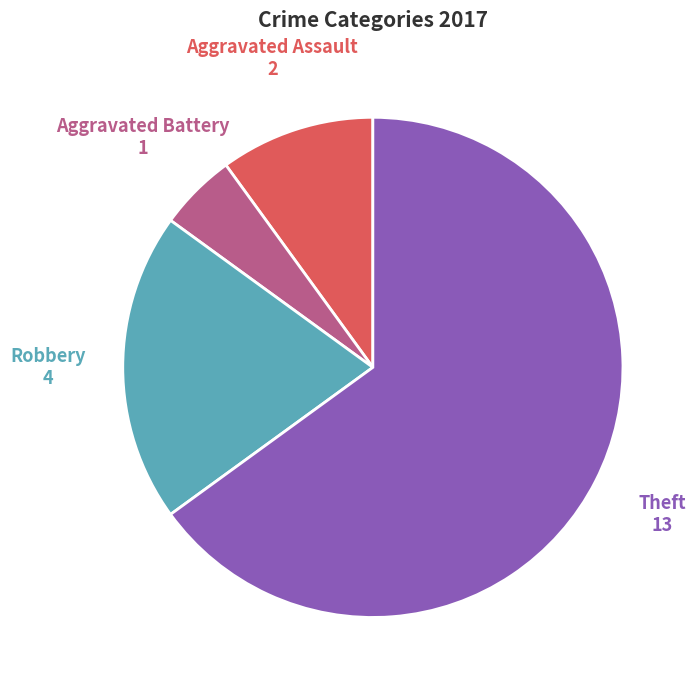

How many segments does this pie chart have?

4